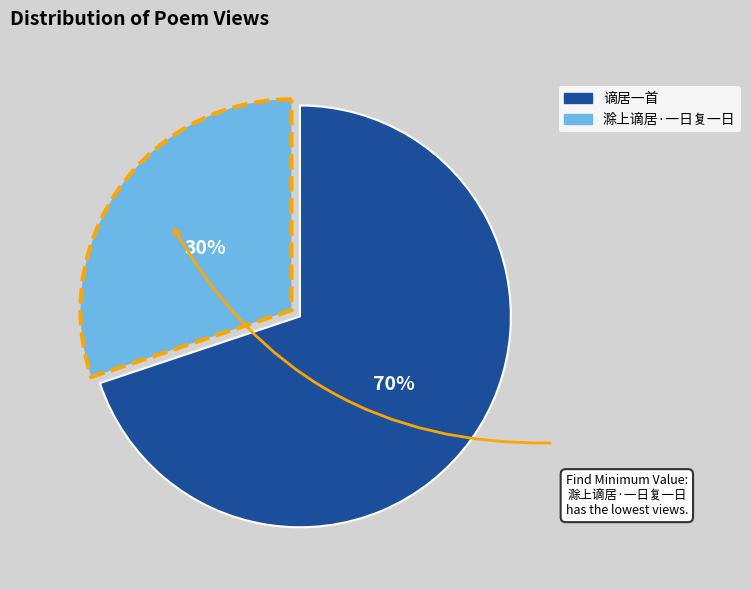

To the nearest percent, what percentage of the pie is 谪居一首?

70%